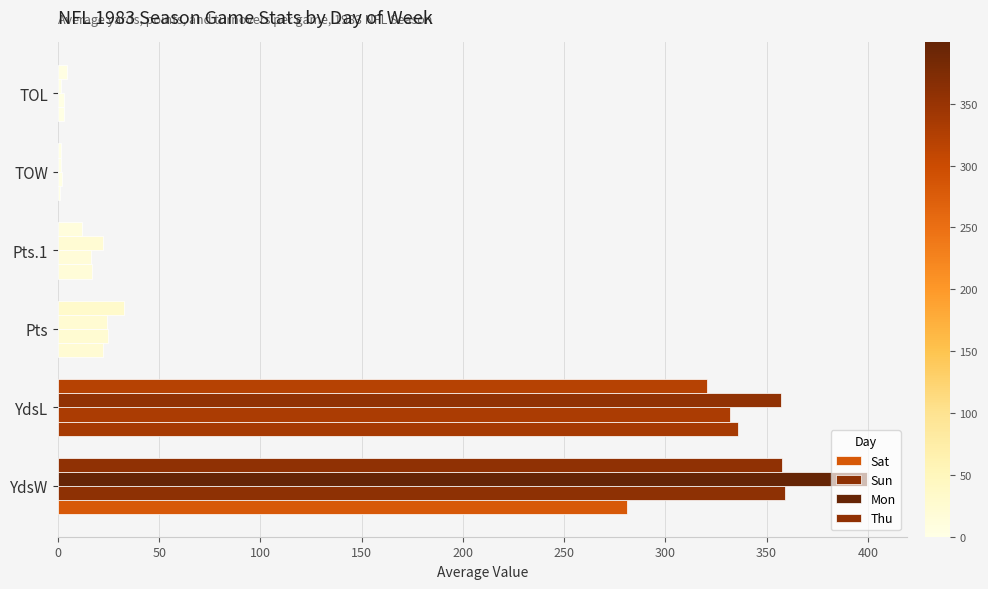

Count the number of data series in this chart.

4